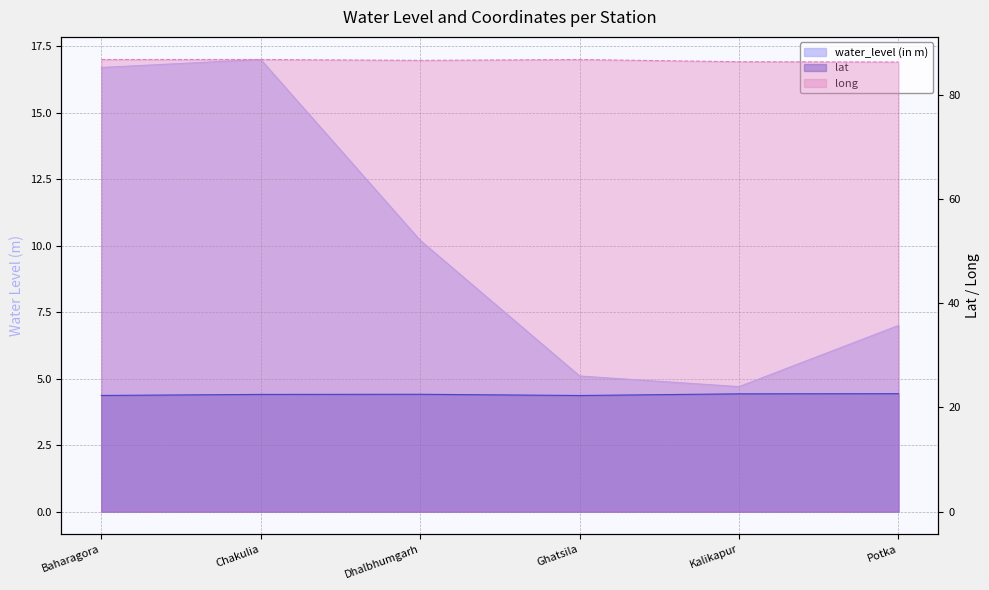

At which label does lat reach its peak?

Potka